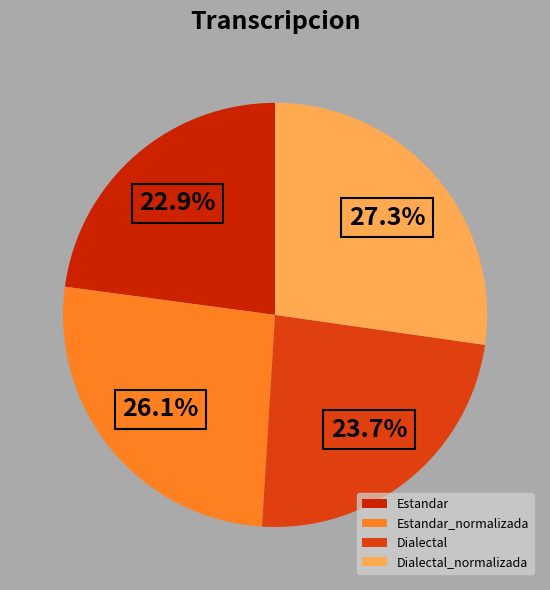

Does Dialectal_normalizada account for over 50% of the chart?

No